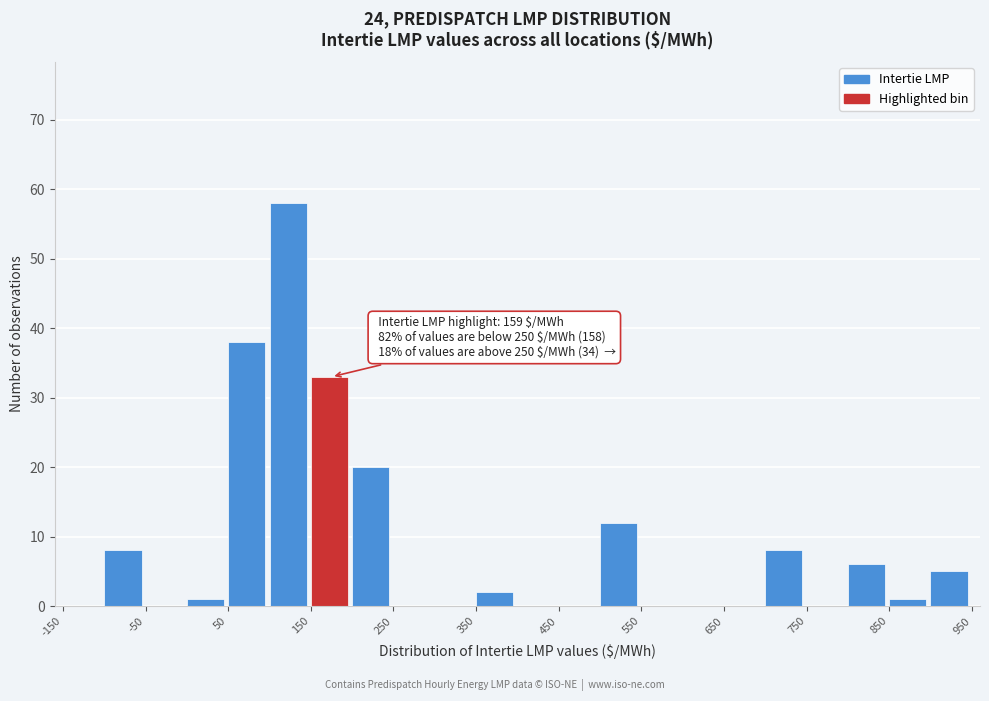

Which range on the x-axis has the tallest bar?

100 to 150